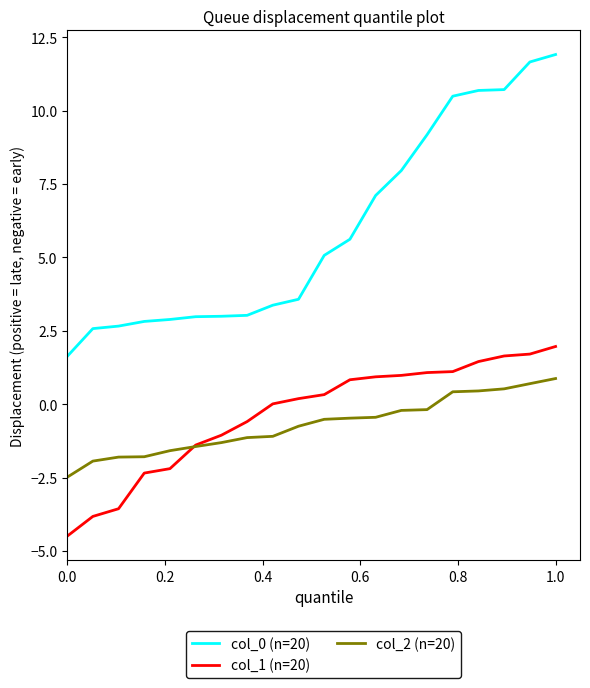

How many lines are shown in the chart?

3